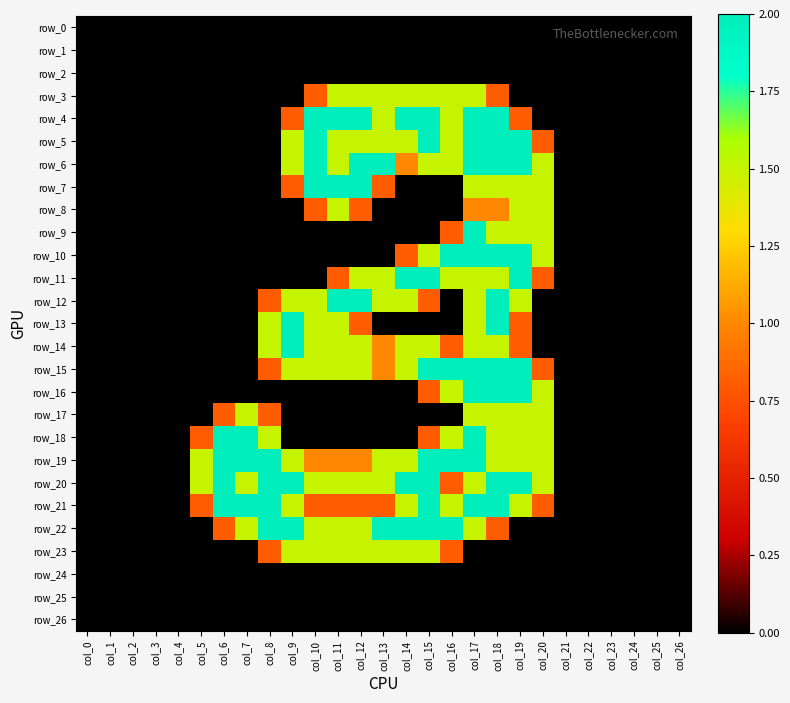

Reading right to left, what are all the values shown in this chart?

row_0: col_26=0.0	col_25=0.0	col_24=0.0	col_23=0.0	col_22=0.0	col_21=0.0	col_20=0.0	col_19=0.0	col_18=0.0	col_17=0.0	col_16=0.0	col_15=0.0	col_14=0.0	col_13=0.0	col_12=0.0	col_11=0.0	col_10=0.0	col_9=0.0	col_8=0.0	col_7=0.0	col_6=0.0	col_5=0.0	col_4=0.0	col_3=0.0	col_2=0.0	col_1=0.0	col_0=0.0
row_1: col_26=0.0	col_25=0.0	col_24=0.0	col_23=0.0	col_22=0.0	col_21=0.0	col_20=0.0	col_19=0.0	col_18=0.0	col_17=0.0	col_16=0.0	col_15=0.0	col_14=0.0	col_13=0.0	col_12=0.0	col_11=0.0	col_10=0.0	col_9=0.0	col_8=0.0	col_7=0.0	col_6=0.0	col_5=0.0	col_4=0.0	col_3=0.0	col_2=0.0	col_1=0.0	col_0=0.0
row_2: col_26=0.0	col_25=0.0	col_24=0.0	col_23=0.0	col_22=0.0	col_21=0.0	col_20=0.0	col_19=0.0	col_18=0.0	col_17=0.0	col_16=0.0	col_15=0.0	col_14=0.0	col_13=0.0	col_12=0.0	col_11=0.0	col_10=0.0	col_9=0.0	col_8=0.0	col_7=0.0	col_6=0.0	col_5=0.0	col_4=0.0	col_3=0.0	col_2=0.0	col_1=0.0	col_0=0.0
row_3: col_26=0.0	col_25=0.0	col_24=0.0	col_23=0.0	col_22=0.0	col_21=0.0	col_20=0.0	col_19=0.0	col_18=0.8	col_17=1.5	col_16=1.5	col_15=1.5	col_14=1.5	col_13=1.5	col_12=1.5	col_11=1.5	col_10=0.8	col_9=0.0	col_8=0.0	col_7=0.0	col_6=0.0	col_5=0.0	col_4=0.0	col_3=0.0	col_2=0.0	col_1=0.0	col_0=0.0
row_4: col_26=0.0	col_25=0.0	col_24=0.0	col_23=0.0	col_22=0.0	col_21=0.0	col_20=0.0	col_19=0.8	col_18=2.0	col_17=2.0	col_16=1.5	col_15=2.0	col_14=2.0	col_13=1.5	col_12=2.0	col_11=2.0	col_10=2.0	col_9=0.8	col_8=0.0	col_7=0.0	col_6=0.0	col_5=0.0	col_4=0.0	col_3=0.0	col_2=0.0	col_1=0.0	col_0=0.0
row_5: col_26=0.0	col_25=0.0	col_24=0.0	col_23=0.0	col_22=0.0	col_21=0.0	col_20=0.8	col_19=2.0	col_18=2.0	col_17=2.0	col_16=1.5	col_15=2.0	col_14=1.5	col_13=1.5	col_12=1.5	col_11=1.5	col_10=2.0	col_9=1.5	col_8=0.0	col_7=0.0	col_6=0.0	col_5=0.0	col_4=0.0	col_3=0.0	col_2=0.0	col_1=0.0	col_0=0.0
row_6: col_26=0.0	col_25=0.0	col_24=0.0	col_23=0.0	col_22=0.0	col_21=0.0	col_20=1.5	col_19=2.0	col_18=2.0	col_17=2.0	col_16=1.5	col_15=1.5	col_14=1.0	col_13=2.0	col_12=2.0	col_11=1.5	col_10=2.0	col_9=1.5	col_8=0.0	col_7=0.0	col_6=0.0	col_5=0.0	col_4=0.0	col_3=0.0	col_2=0.0	col_1=0.0	col_0=0.0
row_7: col_26=0.0	col_25=0.0	col_24=0.0	col_23=0.0	col_22=0.0	col_21=0.0	col_20=1.5	col_19=1.5	col_18=1.5	col_17=1.5	col_16=0.0	col_15=0.0	col_14=0.0	col_13=0.8	col_12=2.0	col_11=2.0	col_10=2.0	col_9=0.8	col_8=0.0	col_7=0.0	col_6=0.0	col_5=0.0	col_4=0.0	col_3=0.0	col_2=0.0	col_1=0.0	col_0=0.0
row_8: col_26=0.0	col_25=0.0	col_24=0.0	col_23=0.0	col_22=0.0	col_21=0.0	col_20=1.5	col_19=1.5	col_18=1.0	col_17=1.0	col_16=0.0	col_15=0.0	col_14=0.0	col_13=0.0	col_12=0.8	col_11=1.5	col_10=0.8	col_9=0.0	col_8=0.0	col_7=0.0	col_6=0.0	col_5=0.0	col_4=0.0	col_3=0.0	col_2=0.0	col_1=0.0	col_0=0.0
row_9: col_26=0.0	col_25=0.0	col_24=0.0	col_23=0.0	col_22=0.0	col_21=0.0	col_20=1.5	col_19=1.5	col_18=1.5	col_17=2.0	col_16=0.8	col_15=0.0	col_14=0.0	col_13=0.0	col_12=0.0	col_11=0.0	col_10=0.0	col_9=0.0	col_8=0.0	col_7=0.0	col_6=0.0	col_5=0.0	col_4=0.0	col_3=0.0	col_2=0.0	col_1=0.0	col_0=0.0
row_10: col_26=0.0	col_25=0.0	col_24=0.0	col_23=0.0	col_22=0.0	col_21=0.0	col_20=1.5	col_19=2.0	col_18=2.0	col_17=2.0	col_16=2.0	col_15=1.5	col_14=0.8	col_13=0.0	col_12=0.0	col_11=0.0	col_10=0.0	col_9=0.0	col_8=0.0	col_7=0.0	col_6=0.0	col_5=0.0	col_4=0.0	col_3=0.0	col_2=0.0	col_1=0.0	col_0=0.0
row_11: col_26=0.0	col_25=0.0	col_24=0.0	col_23=0.0	col_22=0.0	col_21=0.0	col_20=0.8	col_19=2.0	col_18=1.5	col_17=1.5	col_16=1.5	col_15=2.0	col_14=2.0	col_13=1.5	col_12=1.5	col_11=0.8	col_10=0.0	col_9=0.0	col_8=0.0	col_7=0.0	col_6=0.0	col_5=0.0	col_4=0.0	col_3=0.0	col_2=0.0	col_1=0.0	col_0=0.0
row_12: col_26=0.0	col_25=0.0	col_24=0.0	col_23=0.0	col_22=0.0	col_21=0.0	col_20=0.0	col_19=1.5	col_18=2.0	col_17=1.5	col_16=0.0	col_15=0.8	col_14=1.5	col_13=1.5	col_12=2.0	col_11=2.0	col_10=1.5	col_9=1.5	col_8=0.8	col_7=0.0	col_6=0.0	col_5=0.0	col_4=0.0	col_3=0.0	col_2=0.0	col_1=0.0	col_0=0.0
row_13: col_26=0.0	col_25=0.0	col_24=0.0	col_23=0.0	col_22=0.0	col_21=0.0	col_20=0.0	col_19=0.8	col_18=2.0	col_17=1.5	col_16=0.0	col_15=0.0	col_14=0.0	col_13=0.0	col_12=0.8	col_11=1.5	col_10=1.5	col_9=2.0	col_8=1.5	col_7=0.0	col_6=0.0	col_5=0.0	col_4=0.0	col_3=0.0	col_2=0.0	col_1=0.0	col_0=0.0
row_14: col_26=0.0	col_25=0.0	col_24=0.0	col_23=0.0	col_22=0.0	col_21=0.0	col_20=0.0	col_19=0.8	col_18=1.5	col_17=1.5	col_16=0.8	col_15=1.5	col_14=1.5	col_13=1.0	col_12=1.5	col_11=1.5	col_10=1.5	col_9=2.0	col_8=1.5	col_7=0.0	col_6=0.0	col_5=0.0	col_4=0.0	col_3=0.0	col_2=0.0	col_1=0.0	col_0=0.0
row_15: col_26=0.0	col_25=0.0	col_24=0.0	col_23=0.0	col_22=0.0	col_21=0.0	col_20=0.8	col_19=2.0	col_18=2.0	col_17=2.0	col_16=2.0	col_15=2.0	col_14=1.5	col_13=1.0	col_12=1.5	col_11=1.5	col_10=1.5	col_9=1.5	col_8=0.8	col_7=0.0	col_6=0.0	col_5=0.0	col_4=0.0	col_3=0.0	col_2=0.0	col_1=0.0	col_0=0.0
row_16: col_26=0.0	col_25=0.0	col_24=0.0	col_23=0.0	col_22=0.0	col_21=0.0	col_20=1.5	col_19=2.0	col_18=2.0	col_17=2.0	col_16=1.5	col_15=0.8	col_14=0.0	col_13=0.0	col_12=0.0	col_11=0.0	col_10=0.0	col_9=0.0	col_8=0.0	col_7=0.0	col_6=0.0	col_5=0.0	col_4=0.0	col_3=0.0	col_2=0.0	col_1=0.0	col_0=0.0
row_17: col_26=0.0	col_25=0.0	col_24=0.0	col_23=0.0	col_22=0.0	col_21=0.0	col_20=1.5	col_19=1.5	col_18=1.5	col_17=1.5	col_16=0.0	col_15=0.0	col_14=0.0	col_13=0.0	col_12=0.0	col_11=0.0	col_10=0.0	col_9=0.0	col_8=0.8	col_7=1.5	col_6=0.8	col_5=0.0	col_4=0.0	col_3=0.0	col_2=0.0	col_1=0.0	col_0=0.0
row_18: col_26=0.0	col_25=0.0	col_24=0.0	col_23=0.0	col_22=0.0	col_21=0.0	col_20=1.5	col_19=1.5	col_18=1.5	col_17=2.0	col_16=1.5	col_15=0.8	col_14=0.0	col_13=0.0	col_12=0.0	col_11=0.0	col_10=0.0	col_9=0.0	col_8=1.5	col_7=2.0	col_6=2.0	col_5=0.8	col_4=0.0	col_3=0.0	col_2=0.0	col_1=0.0	col_0=0.0
row_19: col_26=0.0	col_25=0.0	col_24=0.0	col_23=0.0	col_22=0.0	col_21=0.0	col_20=1.5	col_19=1.5	col_18=1.5	col_17=2.0	col_16=2.0	col_15=2.0	col_14=1.5	col_13=1.5	col_12=1.0	col_11=1.0	col_10=1.0	col_9=1.5	col_8=2.0	col_7=2.0	col_6=2.0	col_5=1.5	col_4=0.0	col_3=0.0	col_2=0.0	col_1=0.0	col_0=0.0
row_20: col_26=0.0	col_25=0.0	col_24=0.0	col_23=0.0	col_22=0.0	col_21=0.0	col_20=1.5	col_19=2.0	col_18=2.0	col_17=1.5	col_16=0.8	col_15=2.0	col_14=2.0	col_13=1.5	col_12=1.5	col_11=1.5	col_10=1.5	col_9=2.0	col_8=2.0	col_7=1.5	col_6=2.0	col_5=1.5	col_4=0.0	col_3=0.0	col_2=0.0	col_1=0.0	col_0=0.0
row_21: col_26=0.0	col_25=0.0	col_24=0.0	col_23=0.0	col_22=0.0	col_21=0.0	col_20=0.8	col_19=1.5	col_18=2.0	col_17=2.0	col_16=1.5	col_15=2.0	col_14=1.5	col_13=0.8	col_12=0.8	col_11=0.8	col_10=0.8	col_9=1.5	col_8=2.0	col_7=2.0	col_6=2.0	col_5=0.8	col_4=0.0	col_3=0.0	col_2=0.0	col_1=0.0	col_0=0.0
row_22: col_26=0.0	col_25=0.0	col_24=0.0	col_23=0.0	col_22=0.0	col_21=0.0	col_20=0.0	col_19=0.0	col_18=0.8	col_17=1.5	col_16=2.0	col_15=2.0	col_14=2.0	col_13=2.0	col_12=1.5	col_11=1.5	col_10=1.5	col_9=2.0	col_8=2.0	col_7=1.5	col_6=0.8	col_5=0.0	col_4=0.0	col_3=0.0	col_2=0.0	col_1=0.0	col_0=0.0
row_23: col_26=0.0	col_25=0.0	col_24=0.0	col_23=0.0	col_22=0.0	col_21=0.0	col_20=0.0	col_19=0.0	col_18=0.0	col_17=0.0	col_16=0.8	col_15=1.5	col_14=1.5	col_13=1.5	col_12=1.5	col_11=1.5	col_10=1.5	col_9=1.5	col_8=0.8	col_7=0.0	col_6=0.0	col_5=0.0	col_4=0.0	col_3=0.0	col_2=0.0	col_1=0.0	col_0=0.0
row_24: col_26=0.0	col_25=0.0	col_24=0.0	col_23=0.0	col_22=0.0	col_21=0.0	col_20=0.0	col_19=0.0	col_18=0.0	col_17=0.0	col_16=0.0	col_15=0.0	col_14=0.0	col_13=0.0	col_12=0.0	col_11=0.0	col_10=0.0	col_9=0.0	col_8=0.0	col_7=0.0	col_6=0.0	col_5=0.0	col_4=0.0	col_3=0.0	col_2=0.0	col_1=0.0	col_0=0.0
row_25: col_26=0.0	col_25=0.0	col_24=0.0	col_23=0.0	col_22=0.0	col_21=0.0	col_20=0.0	col_19=0.0	col_18=0.0	col_17=0.0	col_16=0.0	col_15=0.0	col_14=0.0	col_13=0.0	col_12=0.0	col_11=0.0	col_10=0.0	col_9=0.0	col_8=0.0	col_7=0.0	col_6=0.0	col_5=0.0	col_4=0.0	col_3=0.0	col_2=0.0	col_1=0.0	col_0=0.0
row_26: col_26=0.0	col_25=0.0	col_24=0.0	col_23=0.0	col_22=0.0	col_21=0.0	col_20=0.0	col_19=0.0	col_18=0.0	col_17=0.0	col_16=0.0	col_15=0.0	col_14=0.0	col_13=0.0	col_12=0.0	col_11=0.0	col_10=0.0	col_9=0.0	col_8=0.0	col_7=0.0	col_6=0.0	col_5=0.0	col_4=0.0	col_3=0.0	col_2=0.0	col_1=0.0	col_0=0.0